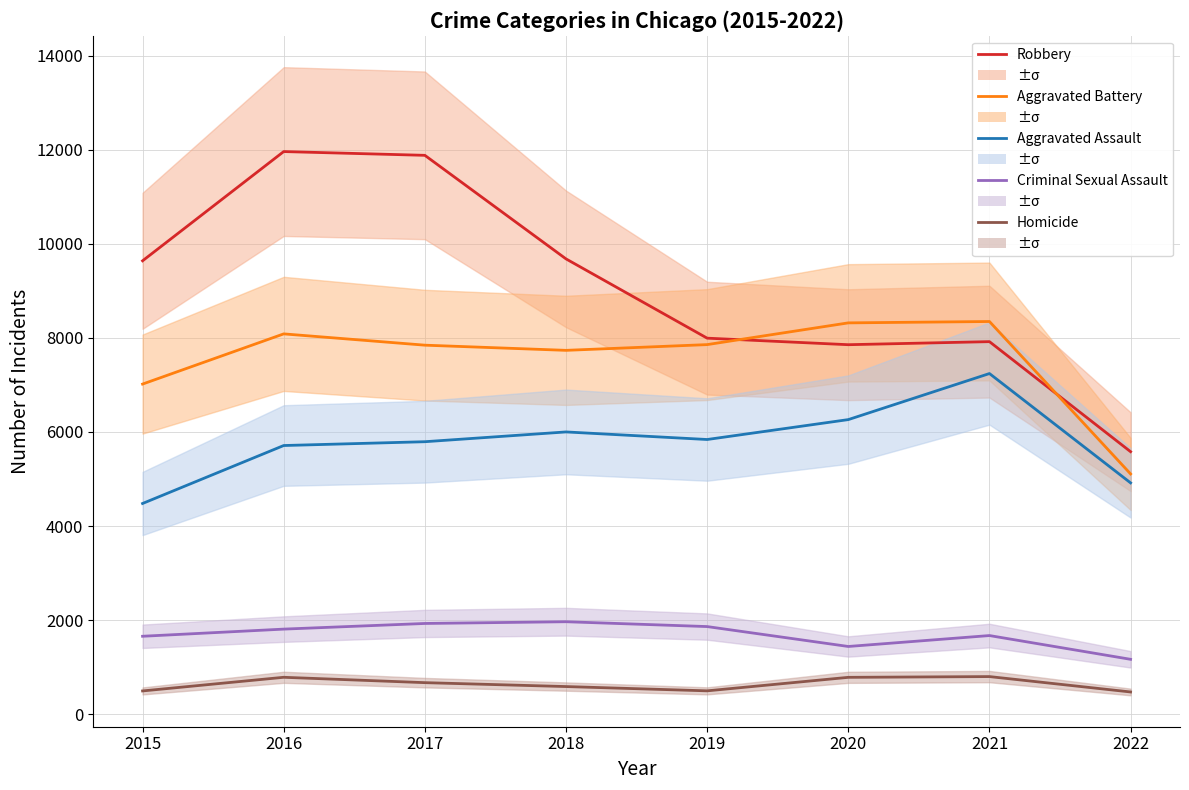

What is the difference between the Robbery values at 2018 and 2019?

1685